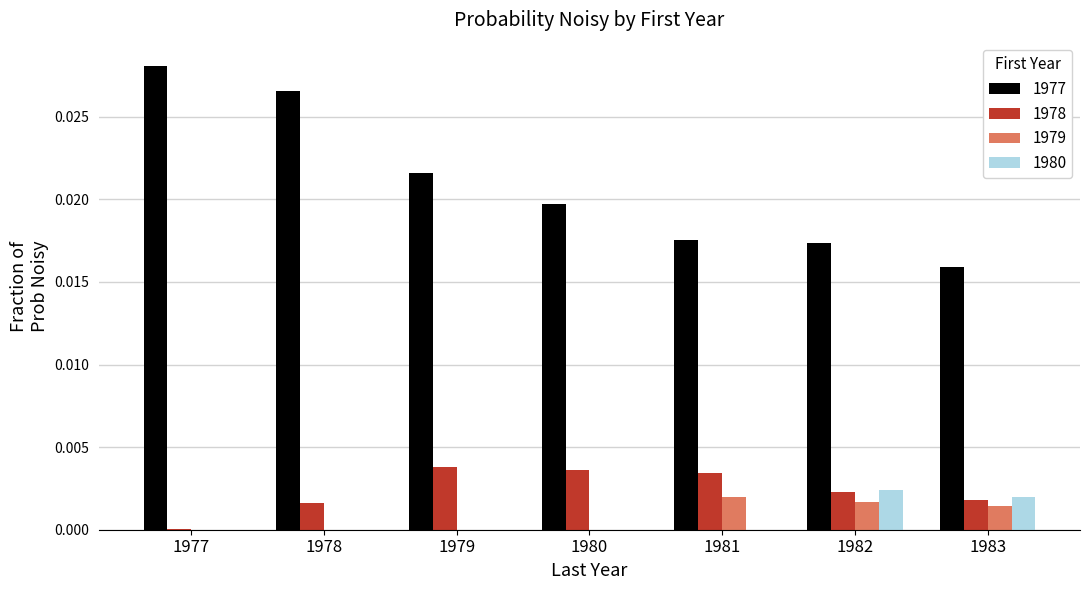

Is the value of 1977 at 1979 greater than the value of 1978 at 1978?

Yes